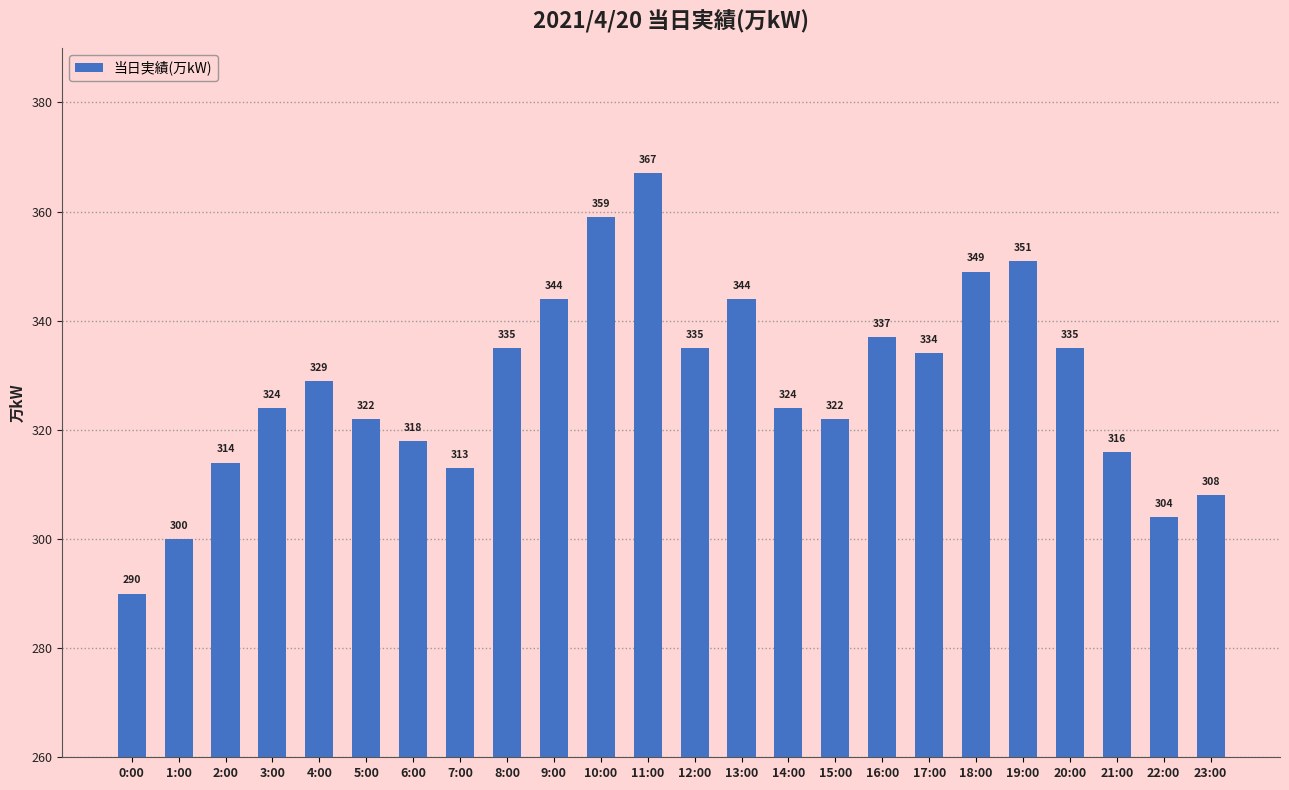

What is the minimum value shown in the chart?

290